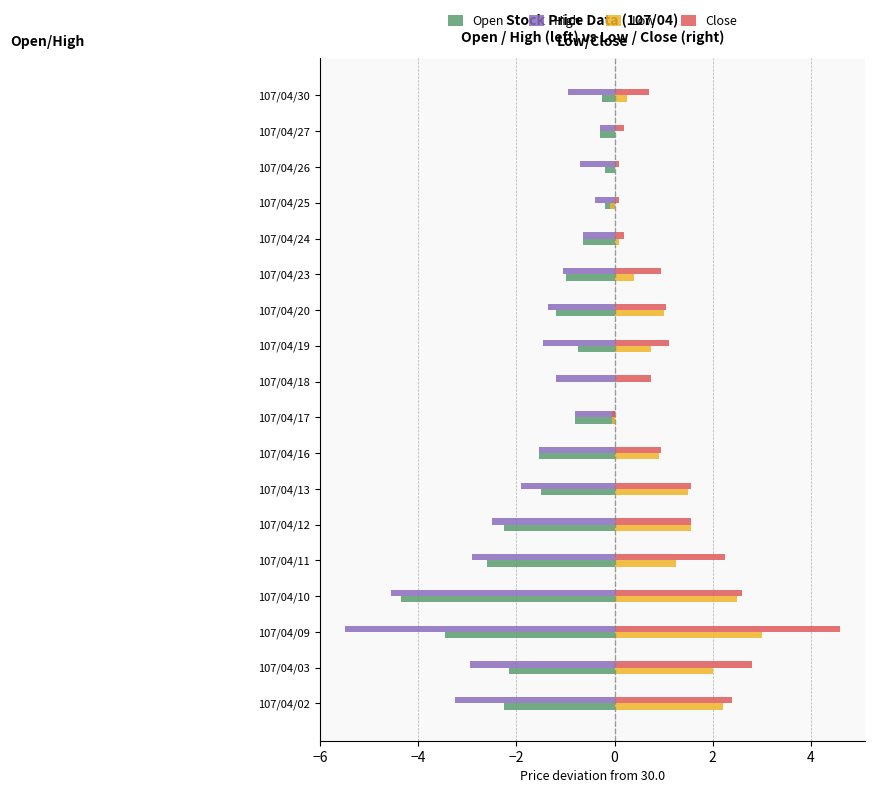

What value does the High series have at 107/04/18?

-1.2